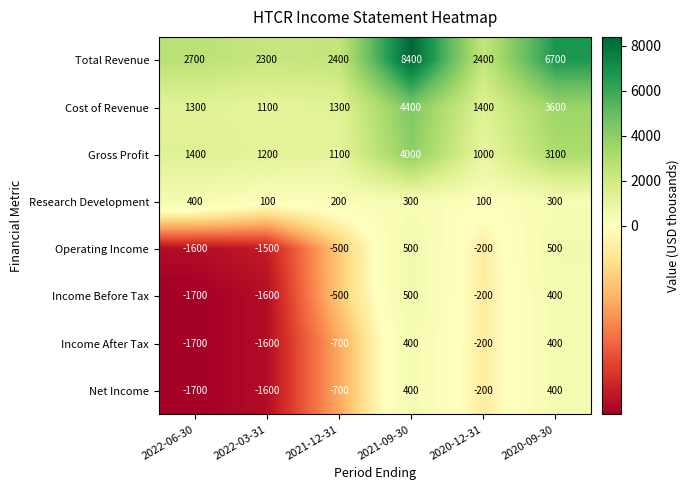

What is the minimum value for Income Before Tax?

-1700